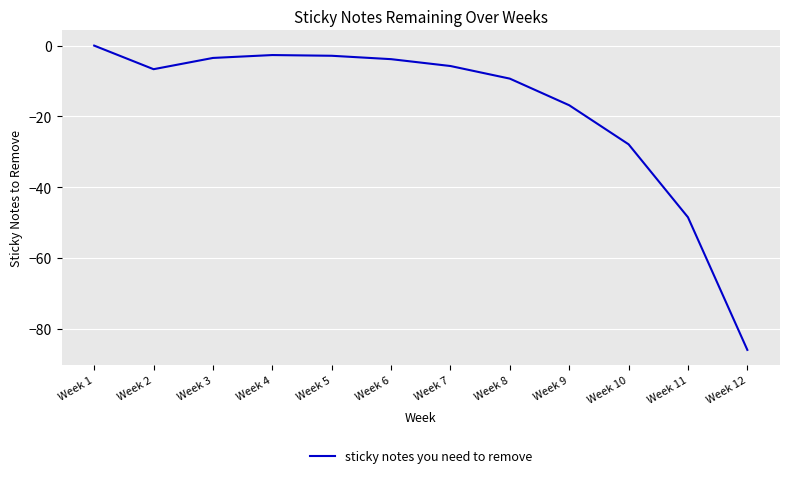

What is the difference between the maximum and minimum values?

86.0